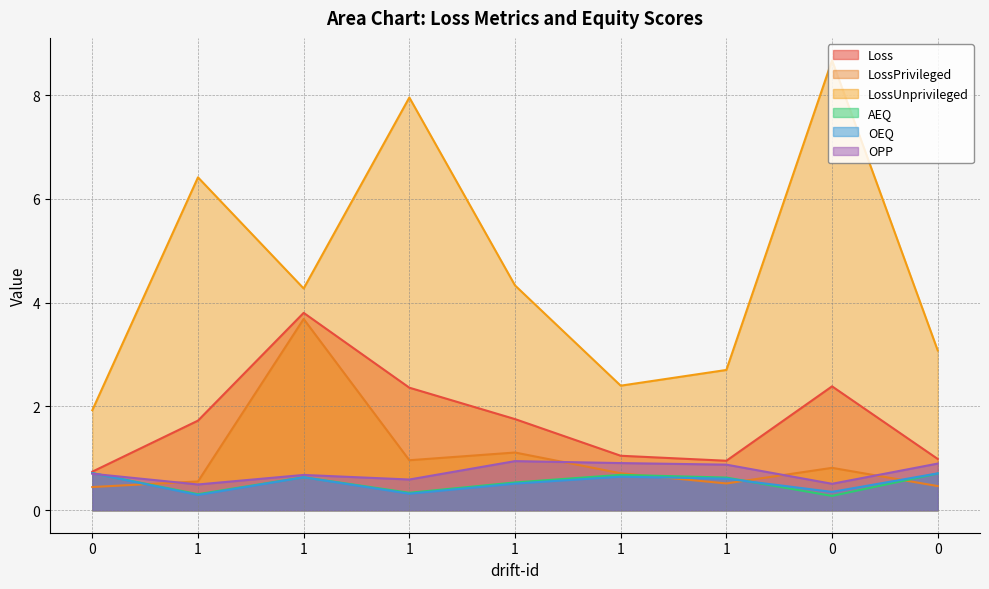

Reading left to right, list all the values displayed in this chart.

Loss: 0=0.7	1=1.7	1=3.8	1=2.4	1=1.8	1=1.0	1=1.0	0=2.4	0=1.0
LossPrivileged: 0=0.4	1=0.6	1=3.7	1=1.0	1=1.1	1=0.7	1=0.5	0=0.8	0=0.5
LossUnprivileged: 0=1.9	1=6.4	1=4.3	1=8.0	1=4.3	1=2.4	1=2.7	0=8.7	0=3.1
AEQ: 0=0.7	1=0.3	1=0.6	1=0.3	1=0.5	1=0.7	1=0.6	0=0.3	0=0.7
OEQ: 0=0.7	1=0.3	1=0.6	1=0.3	1=0.5	1=0.6	1=0.6	0=0.4	0=0.7
OPP: 0=0.7	1=0.5	1=0.7	1=0.6	1=0.9	1=0.9	1=0.9	0=0.5	0=0.9